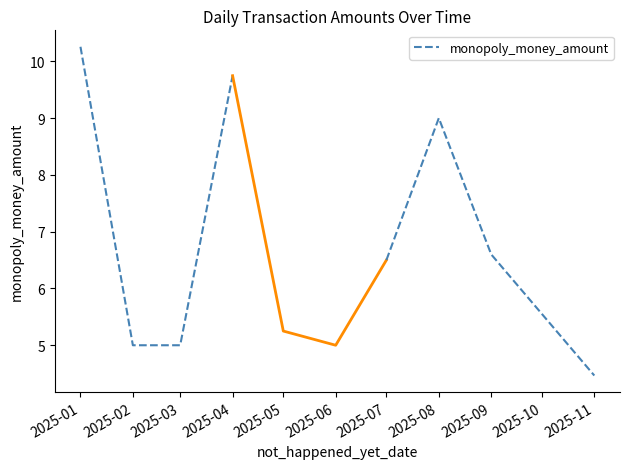

Where is the data nearest to the value 7?

2025-02